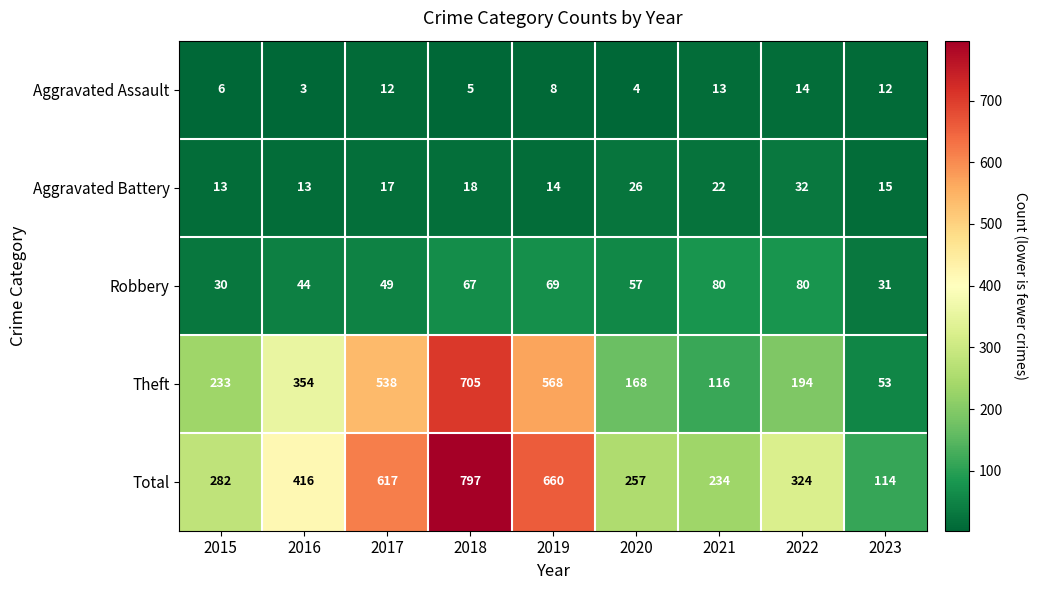

Which series has the largest total across all categories?

Total